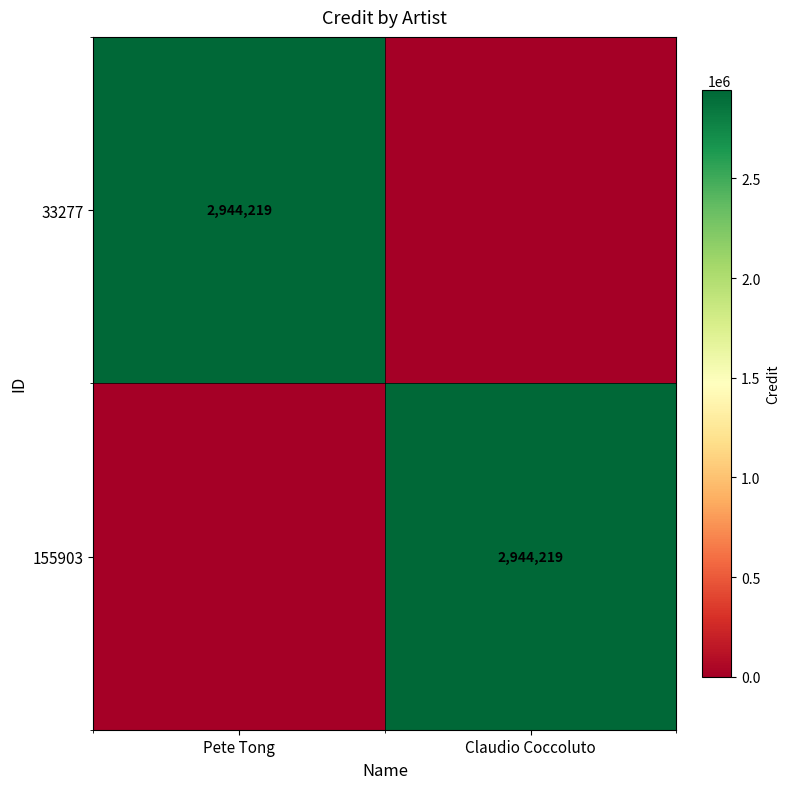

The value of 155903 at Claudio Coccoluto is 1544957. True or false?

False